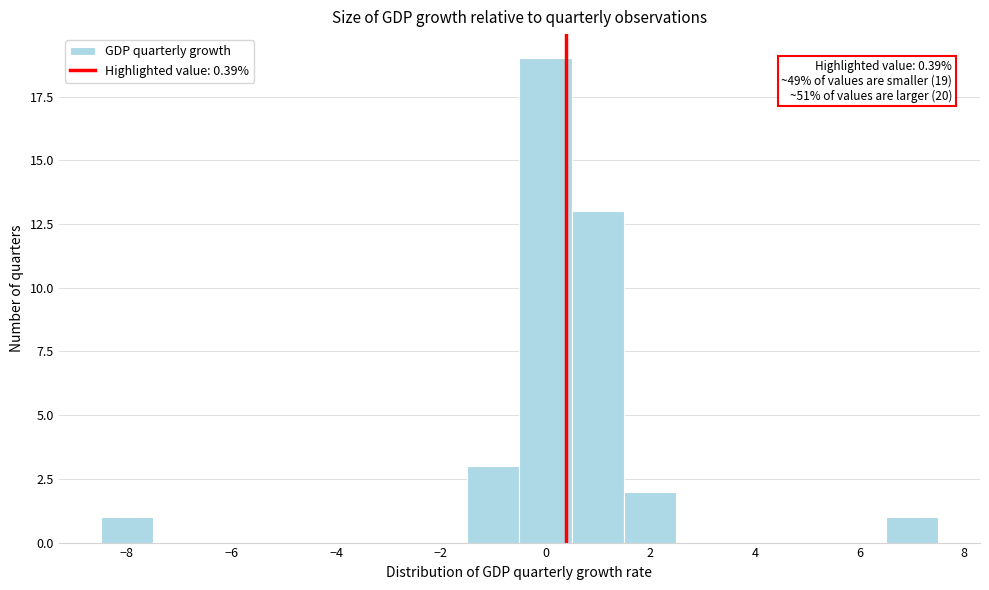

Which range on the x-axis has the tallest bar?

-0.5 to 0.5